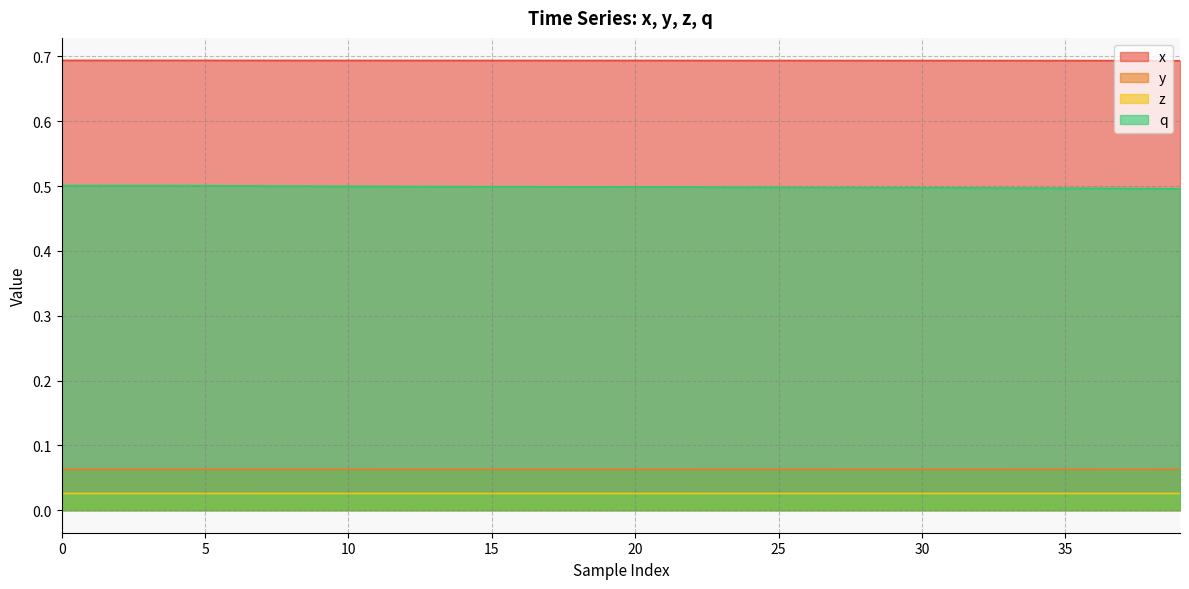

What is the label of the 10th point from the left?

9